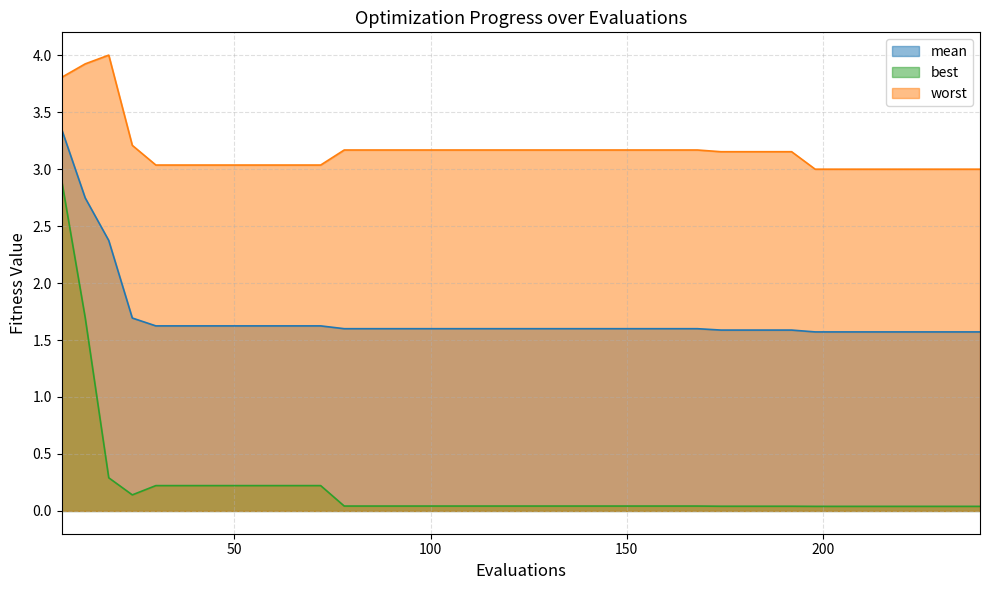

Count the mean values in the range 1 to 2.

37